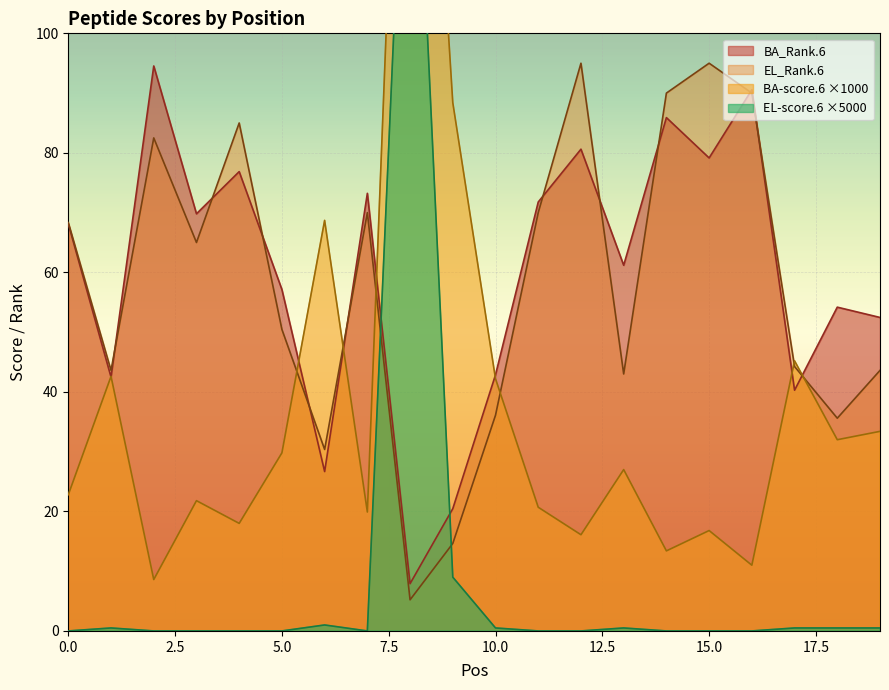

Between 19 and 11, which is larger?

11